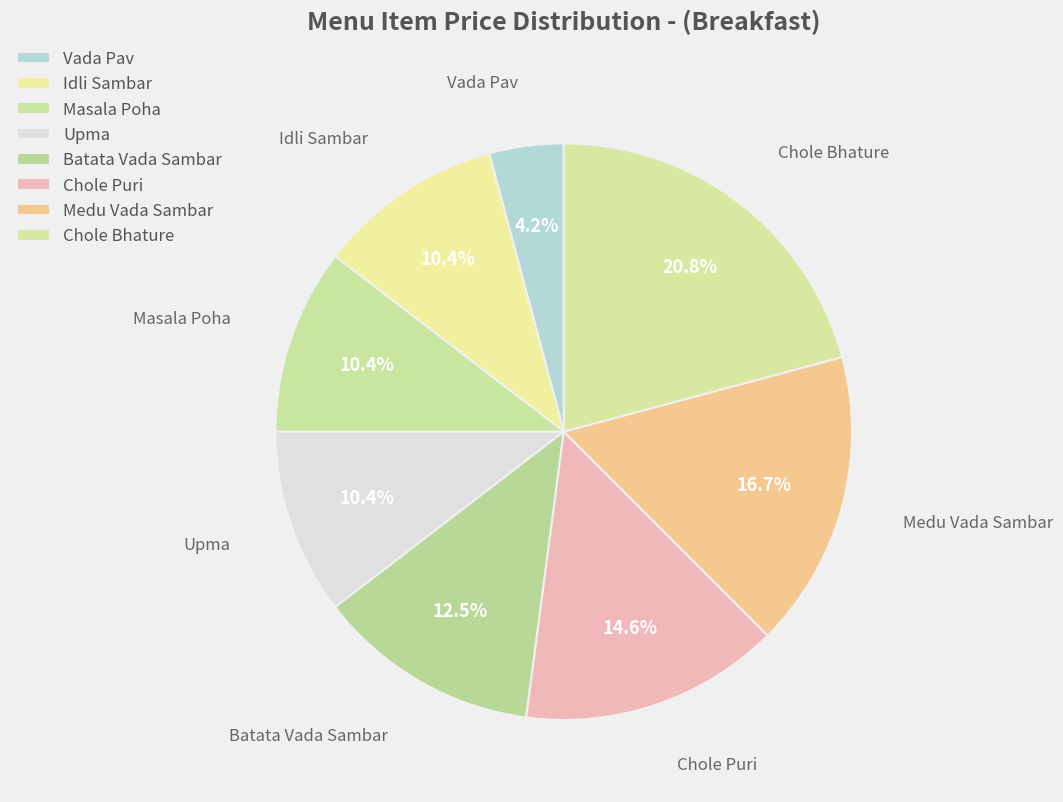

To the nearest percent, what is the difference between the largest and smallest slice percentages?

17%